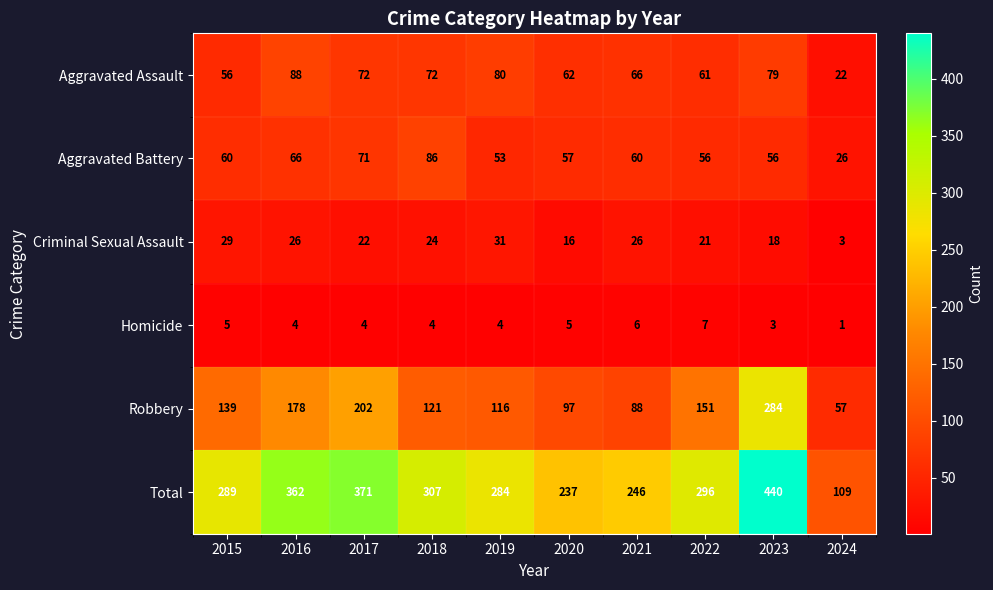

At which category is the sum across all series the highest?

2023